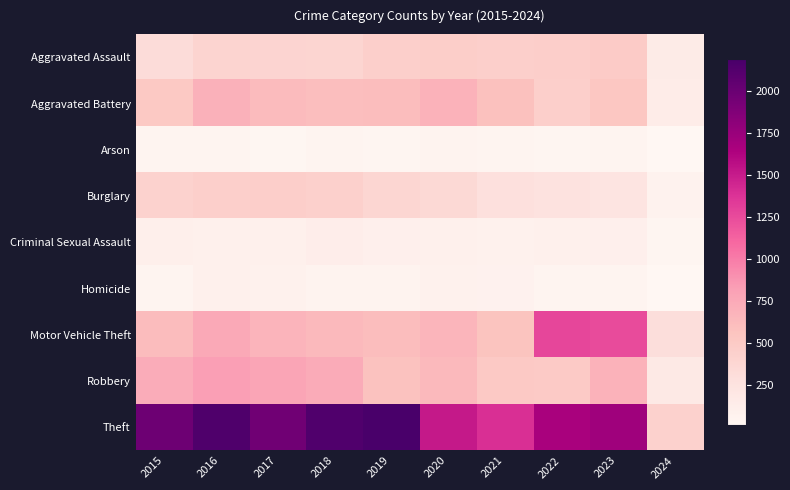

What is the difference between the highest and lowest values at 2020?

1457